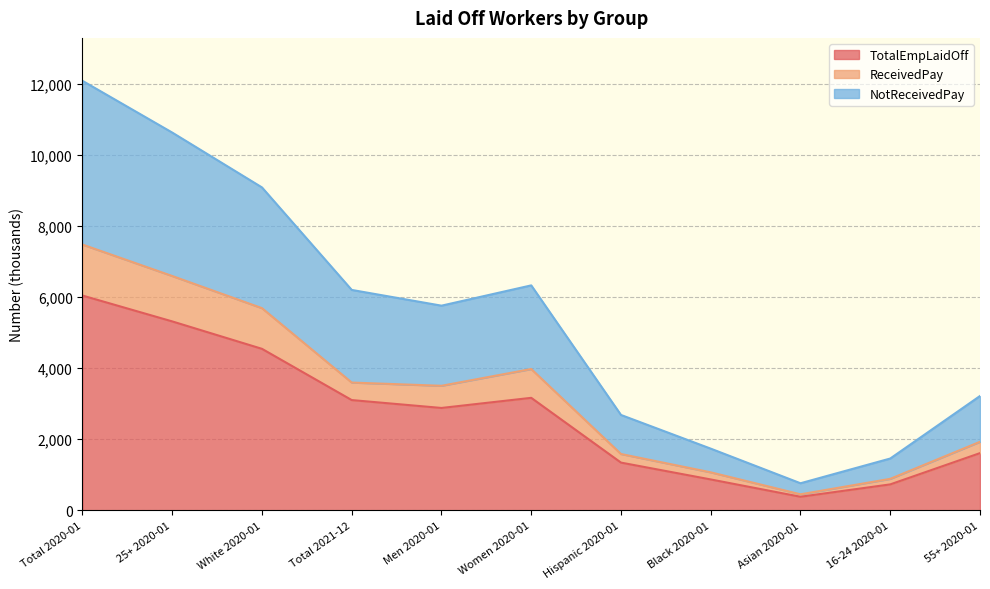

Which has a higher value, Hispanic 2020-01 or Women 2020-01?

Women 2020-01